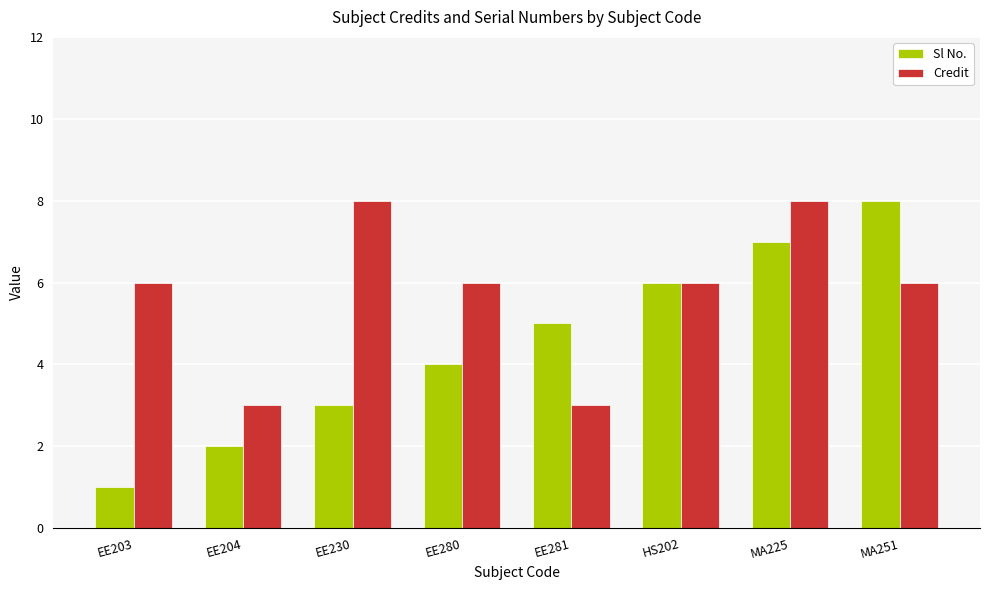

Reading left to right, what are all the values shown in this chart?

Sl No.: EE203=1	EE204=2	EE230=3	EE280=4	EE281=5	HS202=6	MA225=7	MA251=8
Credit: EE203=6	EE204=3	EE230=8	EE280=6	EE281=3	HS202=6	MA225=8	MA251=6